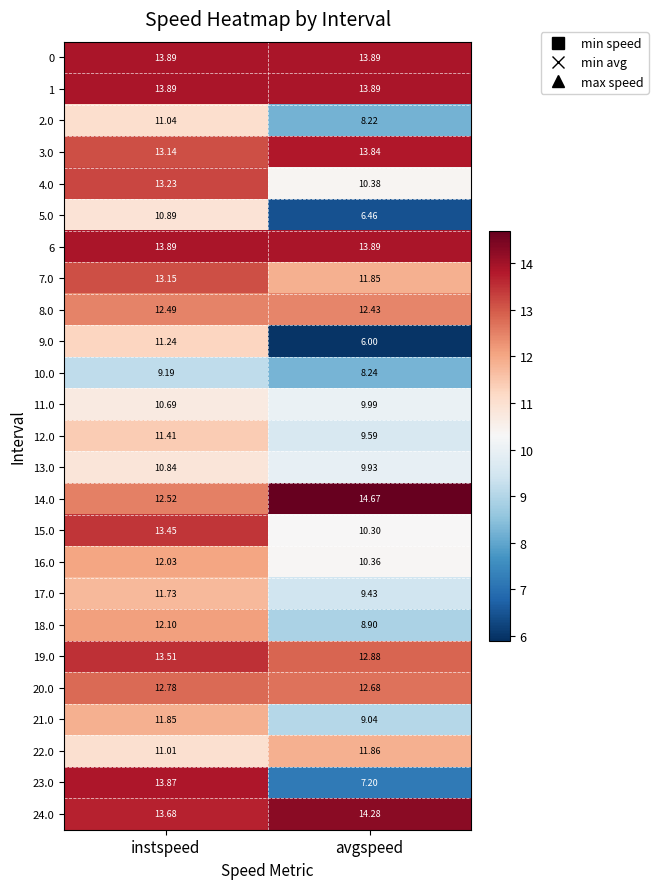

Rank the categories by 2.0 value from lowest to highest.

avgspeed, instspeed